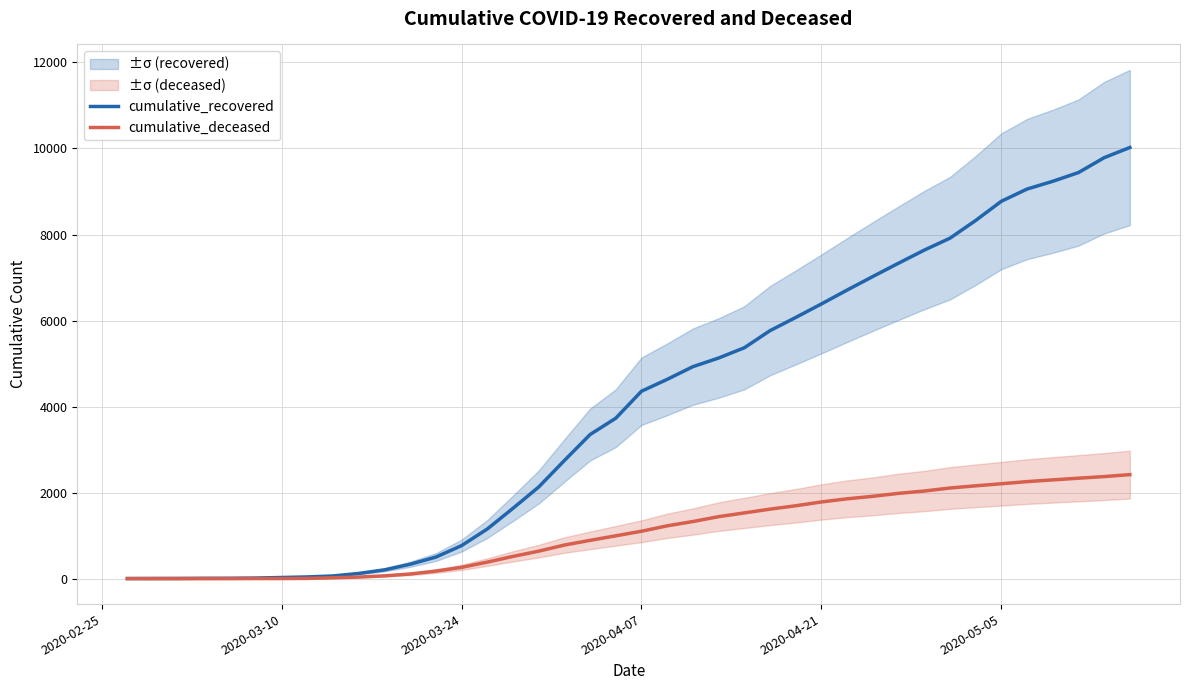

What is the maximum value for cumulative_recovered?

10023